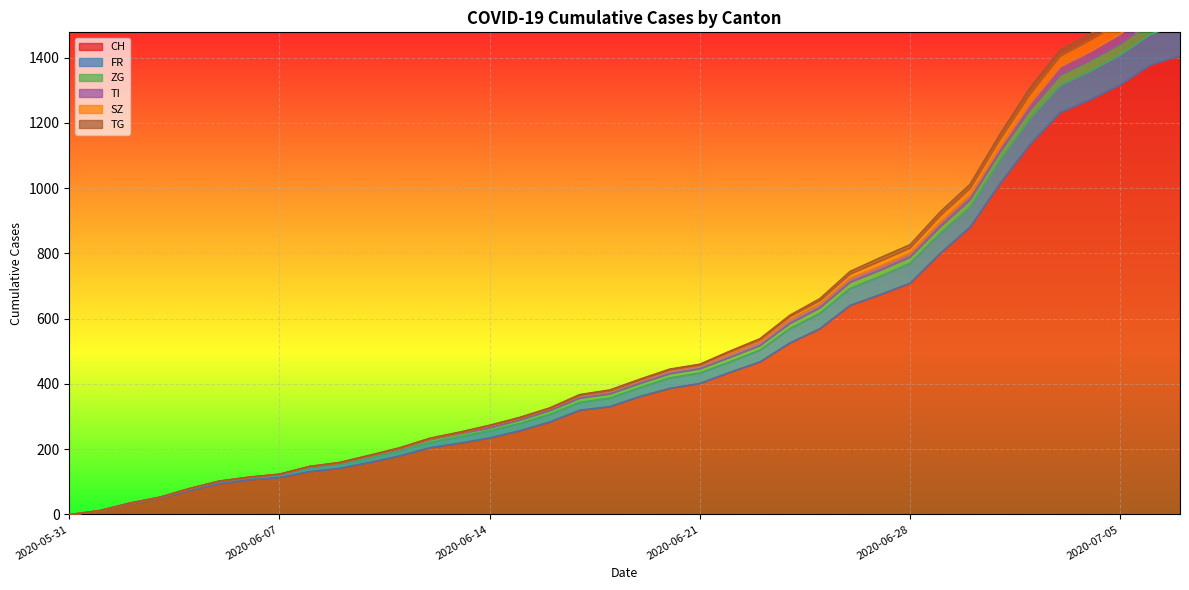

What is the highest value of the CH series?

1407